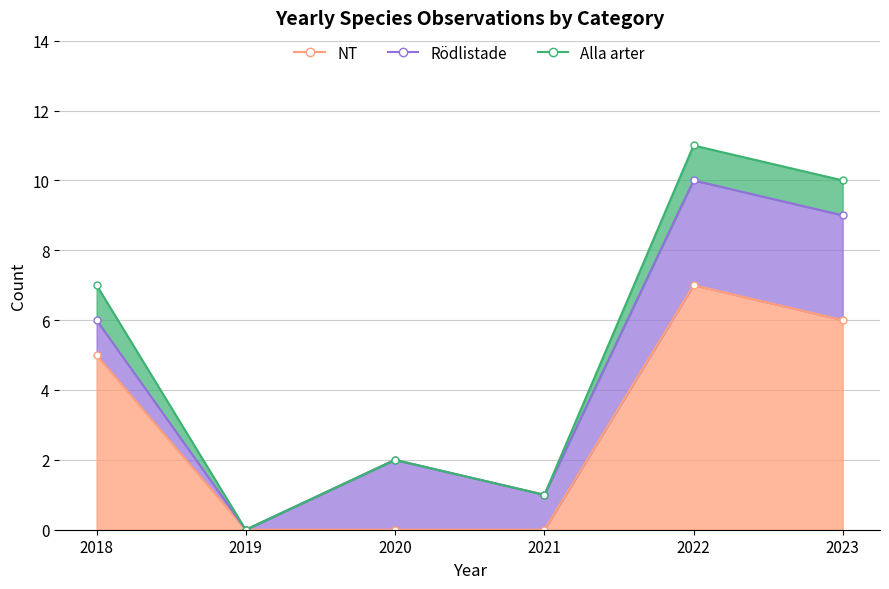

Which category has the highest value in the Alla arter series?

2022